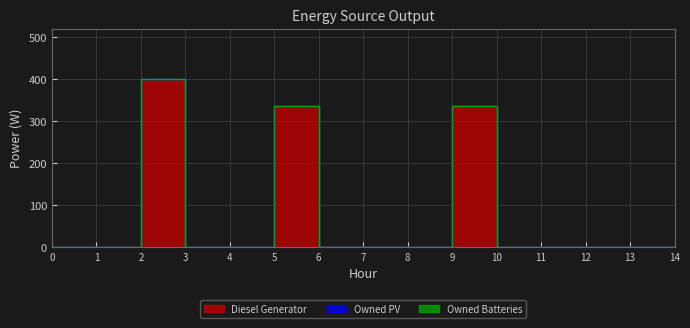

Rank the series by their maximum value, from highest to lowest.

Diesel Generator, Owned PV, Owned Batteries